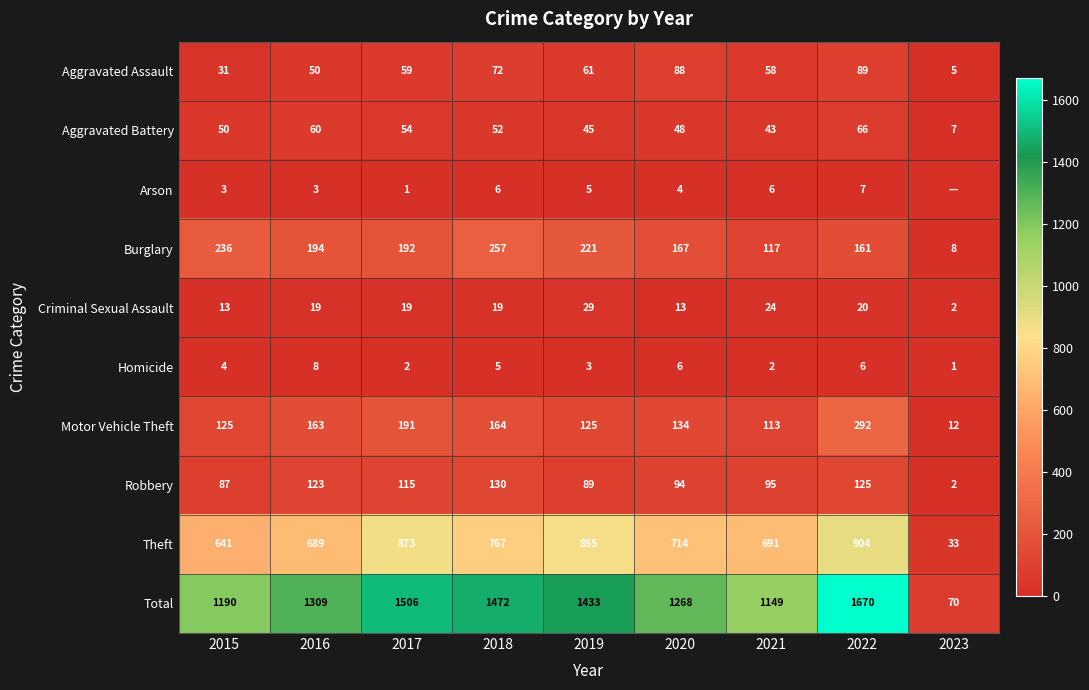

Rank the series at 2016 from lowest to highest value.

Arson, Homicide, Criminal Sexual Assault, Aggravated Assault, Aggravated Battery, Robbery, Motor Vehicle Theft, Burglary, Theft, Total